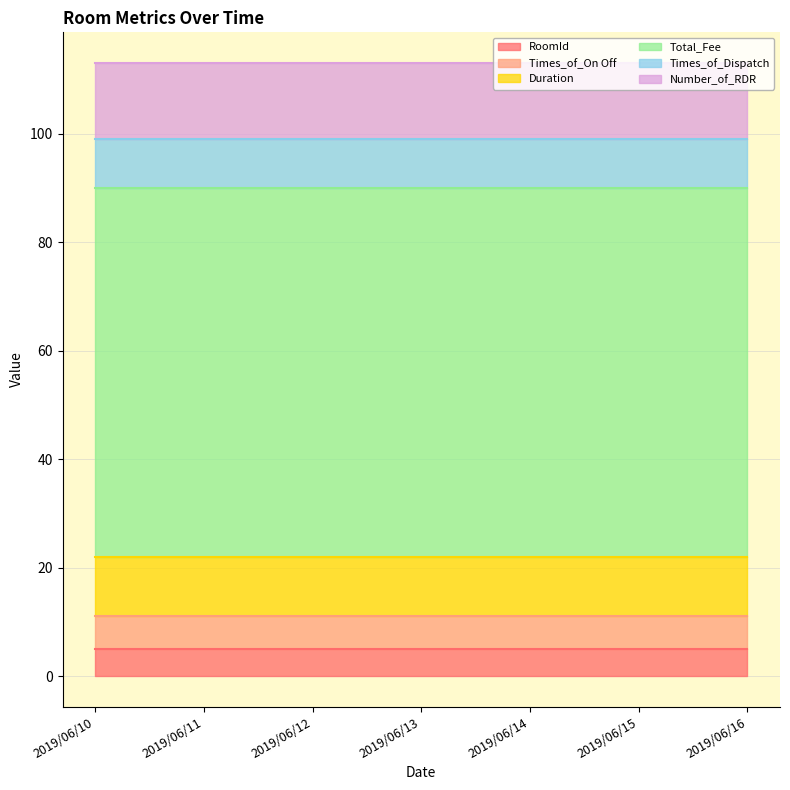

What is the value of the Times_of_Dispatch point at the 5th from the left?

9